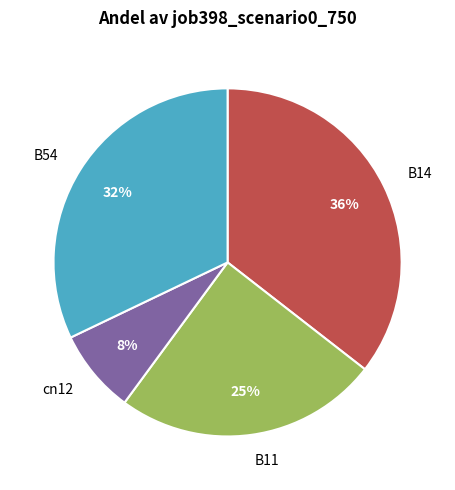

Is it true that cn12 is 8% of the pie?

True